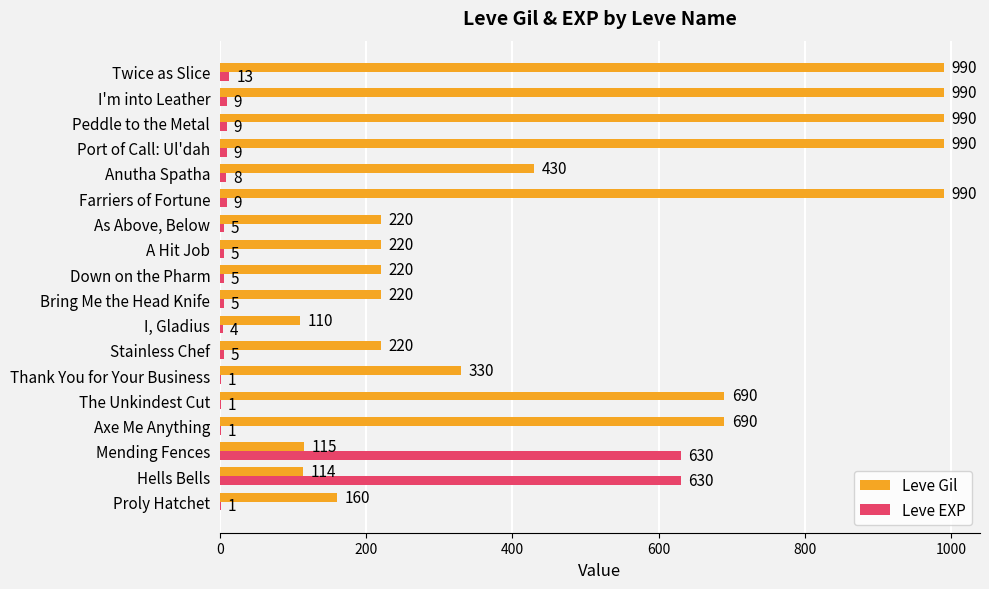

What is the greatest value displayed?

990